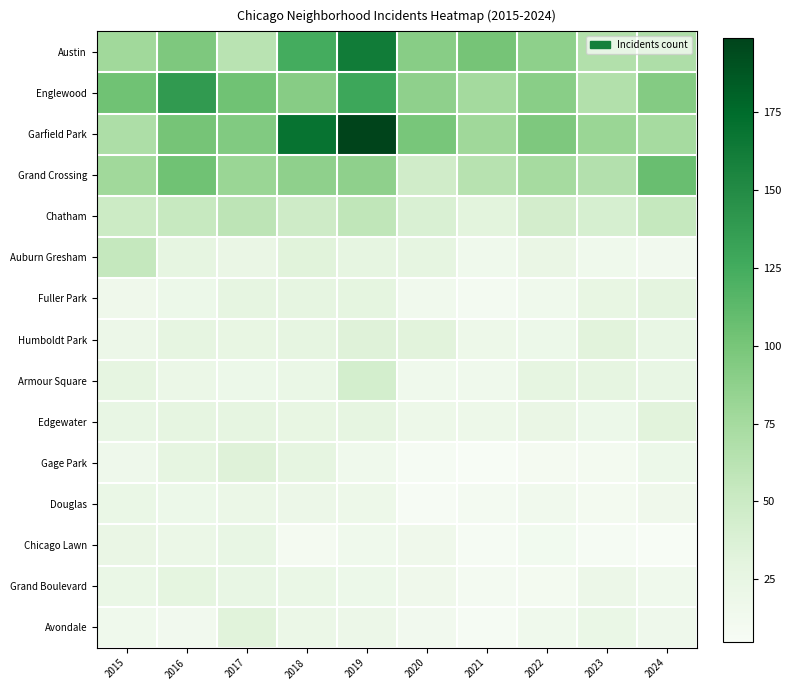

Which series has the largest range (max minus min)?

Garfield Park